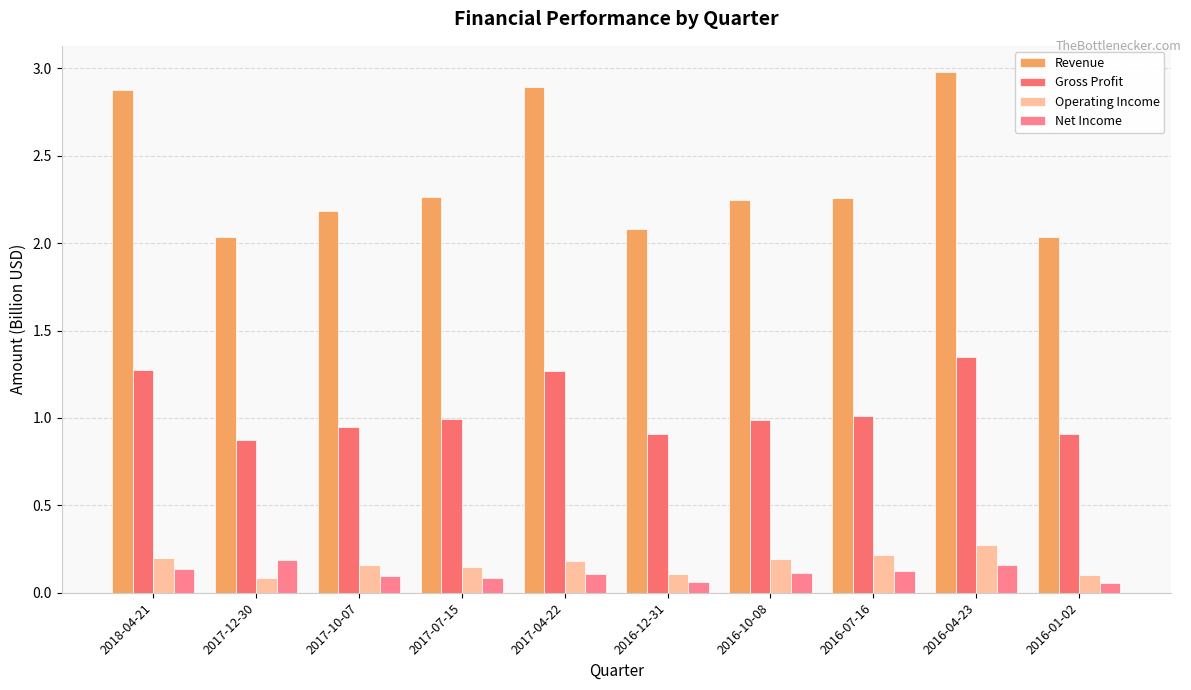

What is the value of the Operating Income bar at the 4th from the left?

0.1